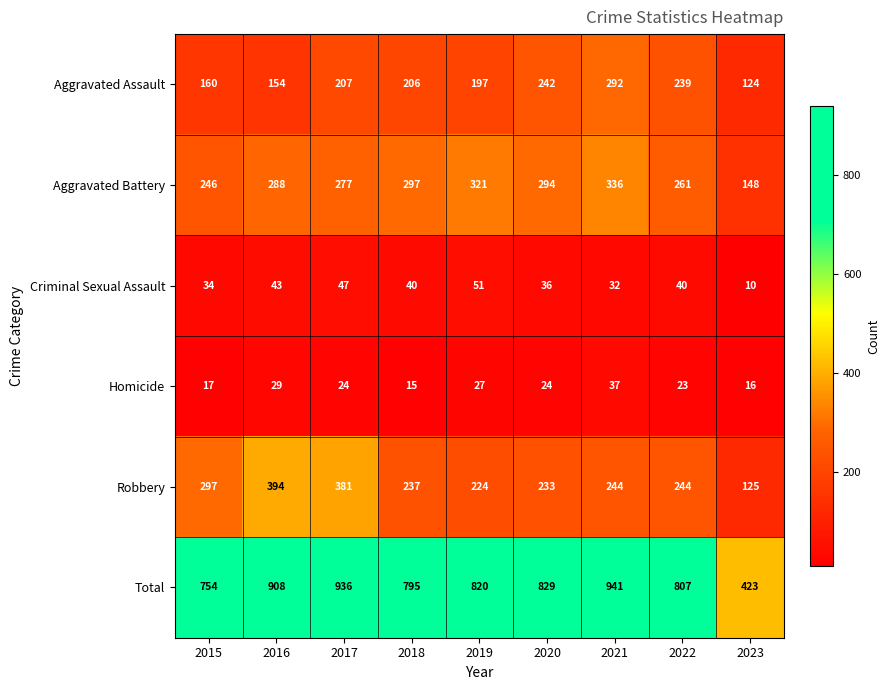

At which category does the chart reach its minimum across all series?

2023